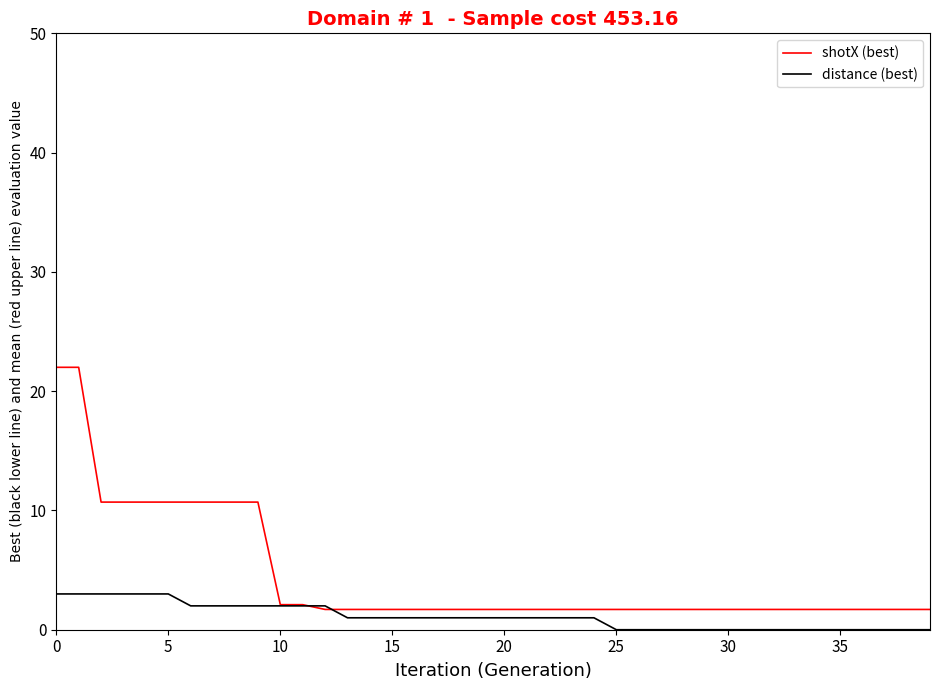

Rank the series by their average value, from highest to lowest.

shotX (best), distance (best)